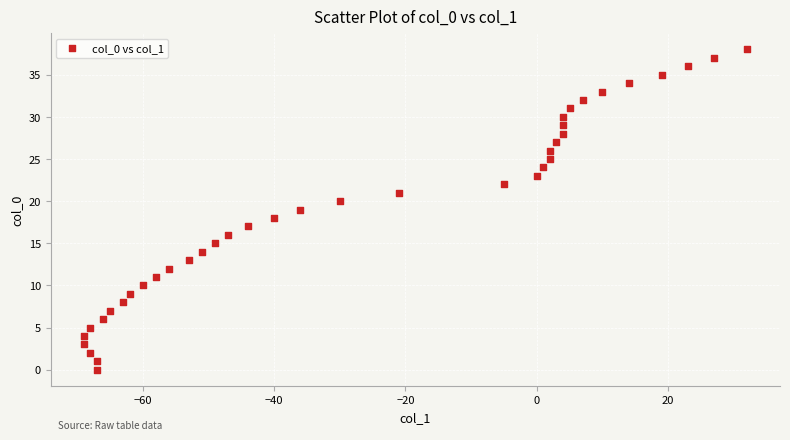

What is the range of X values (max minus min)?

101